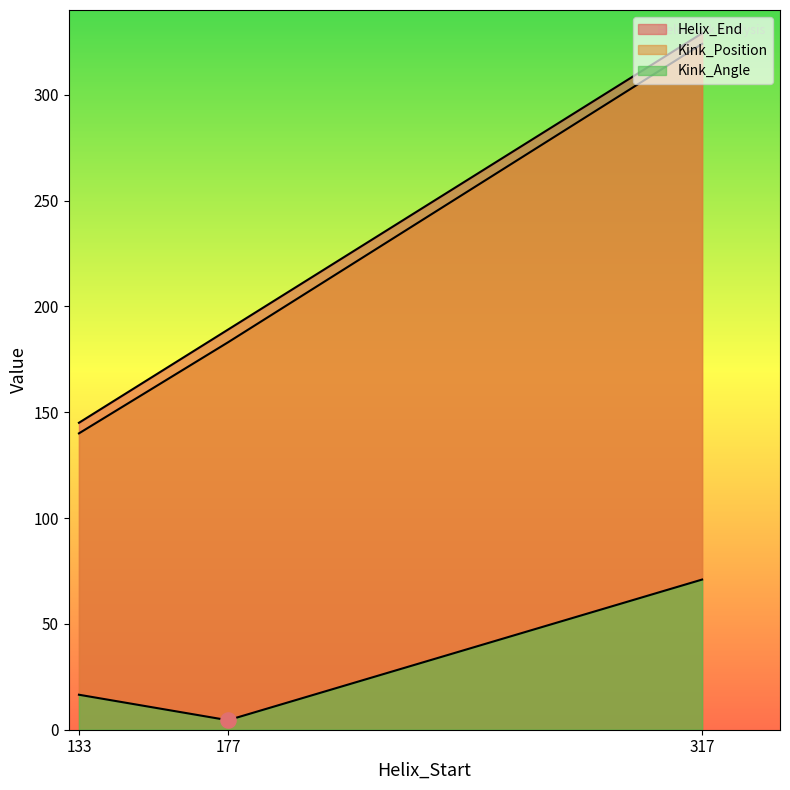

Which series reaches the minimum Y coordinate?

Kink_Angle